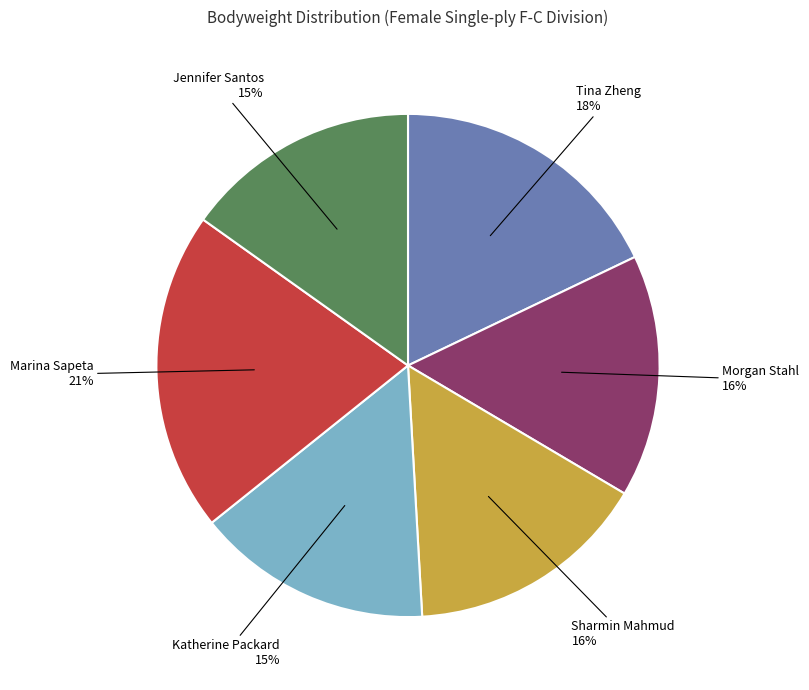

Between Jennifer Santos and Marina Sapeta, which is larger?

Marina Sapeta